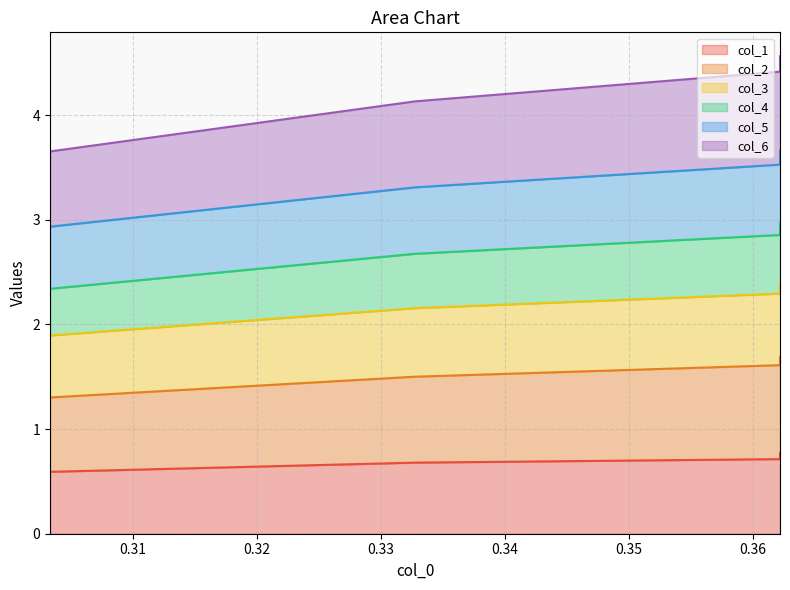

Which has a higher value, 0.362218371 or 0.332755633?

0.362218371